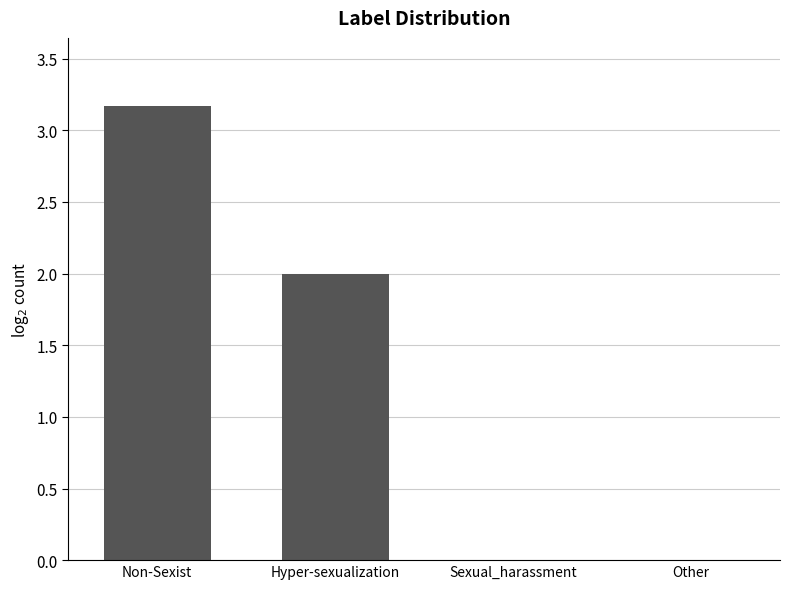

How many series are shown in this chart?

1